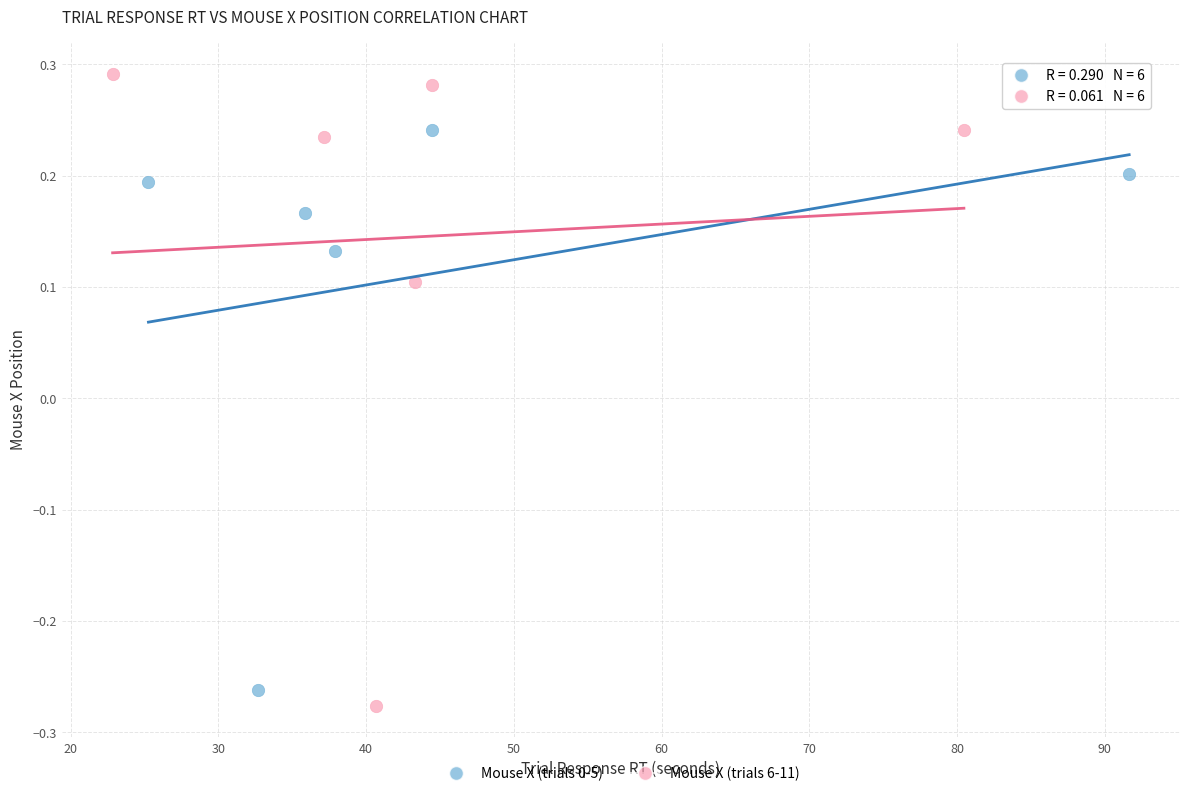

Which series has the widest spread of Y values?

Mouse X (trials 6-11)